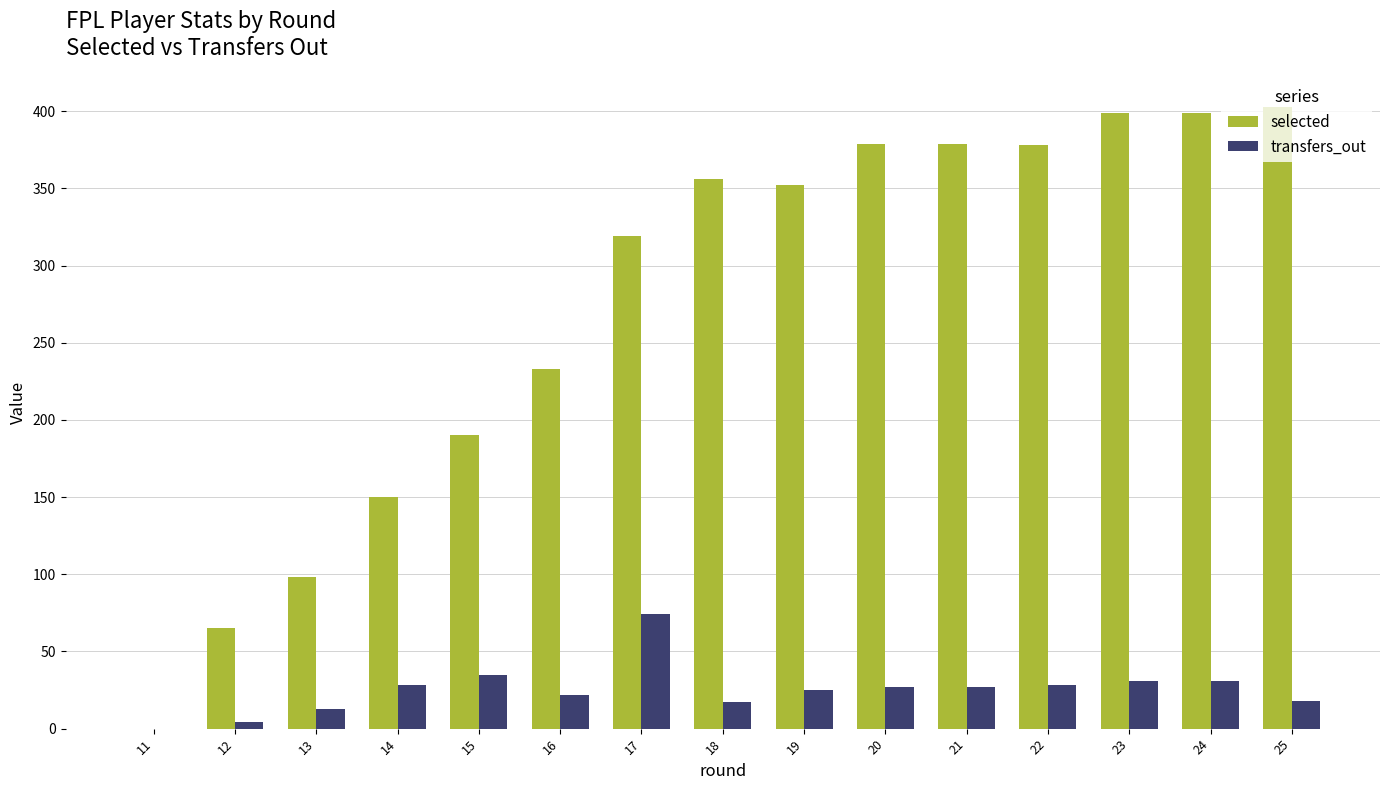

What are all the series names shown in the legend?

selected, transfers_out